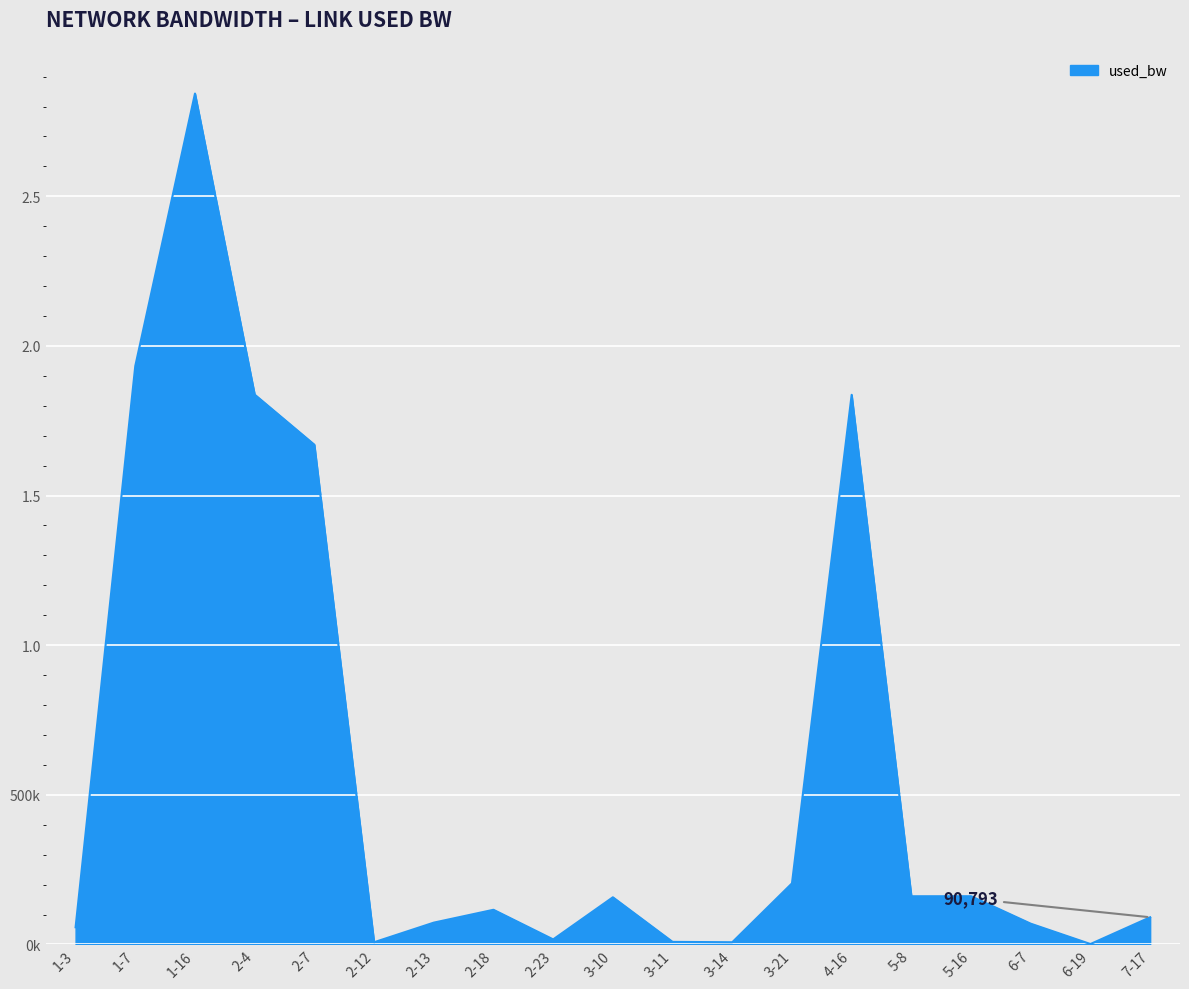

What is the greatest value displayed?

2843369.0